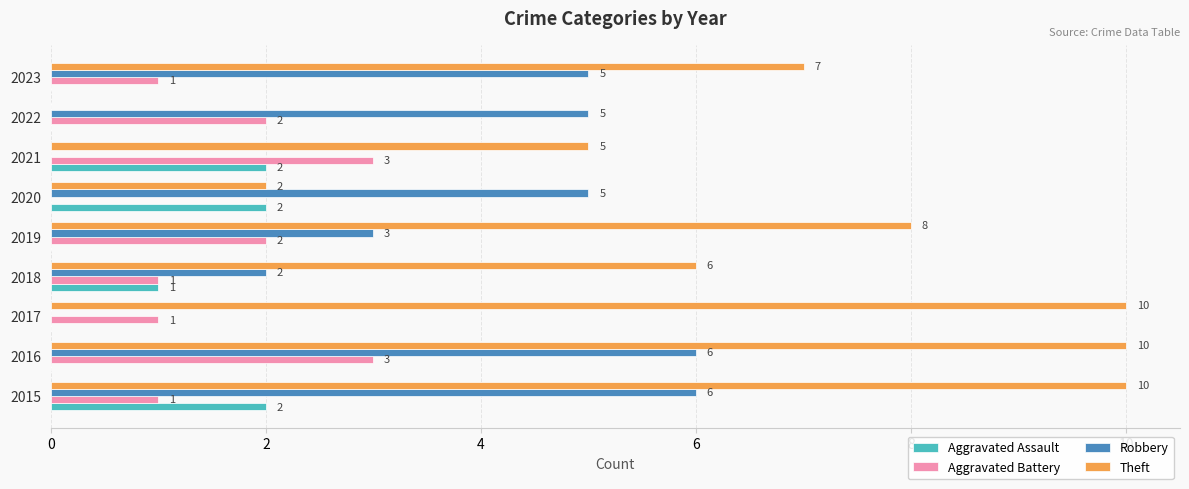

Which series has the widest spread of values?

Theft